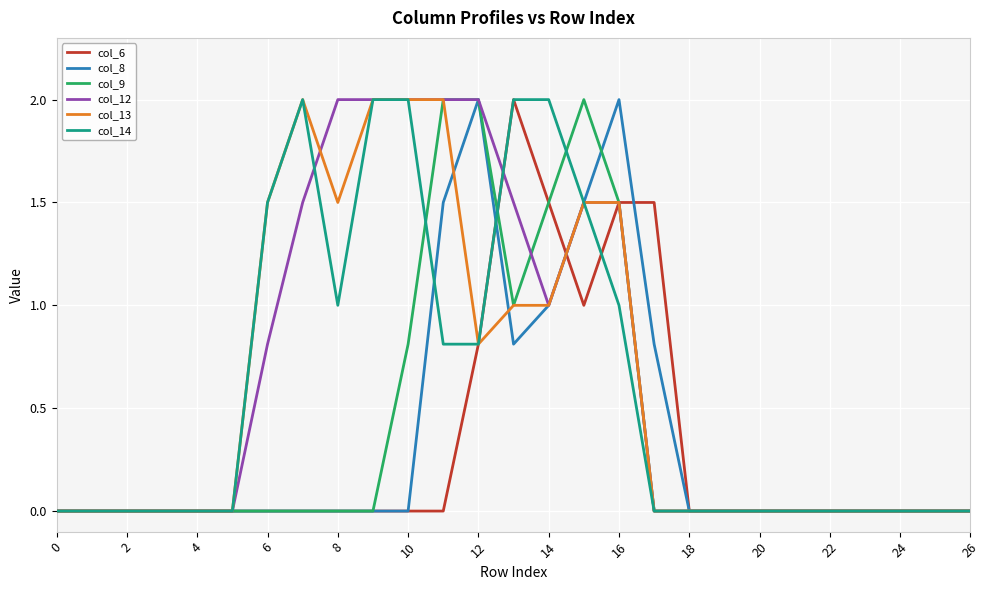

What is the maximum value shown in the chart?

2.0